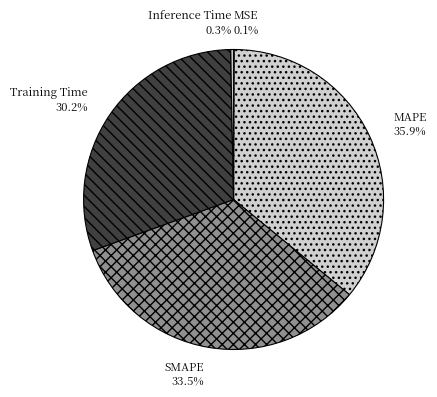

Between Training Time and MAPE, which is larger?

MAPE